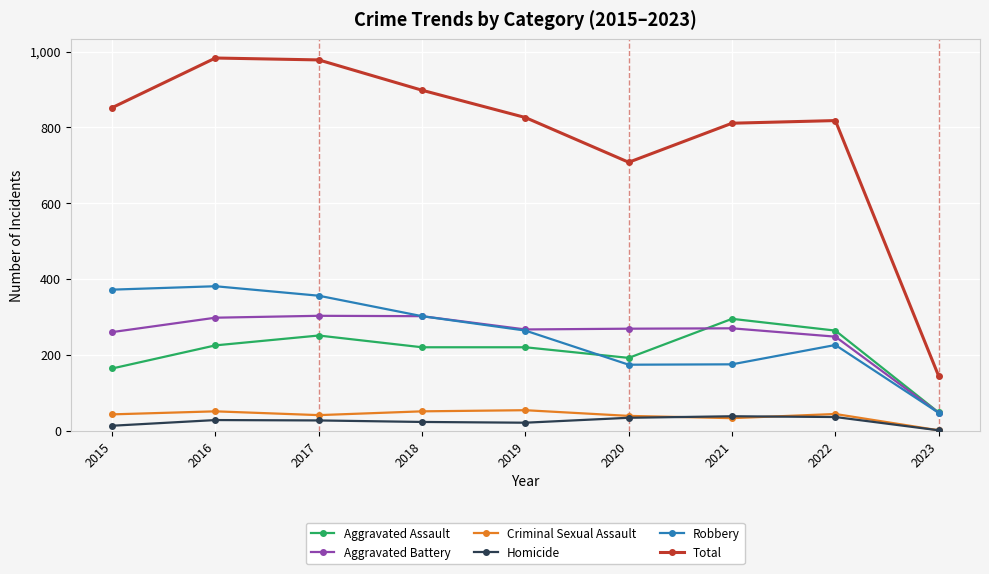

Which series has the largest total across all categories?

Total